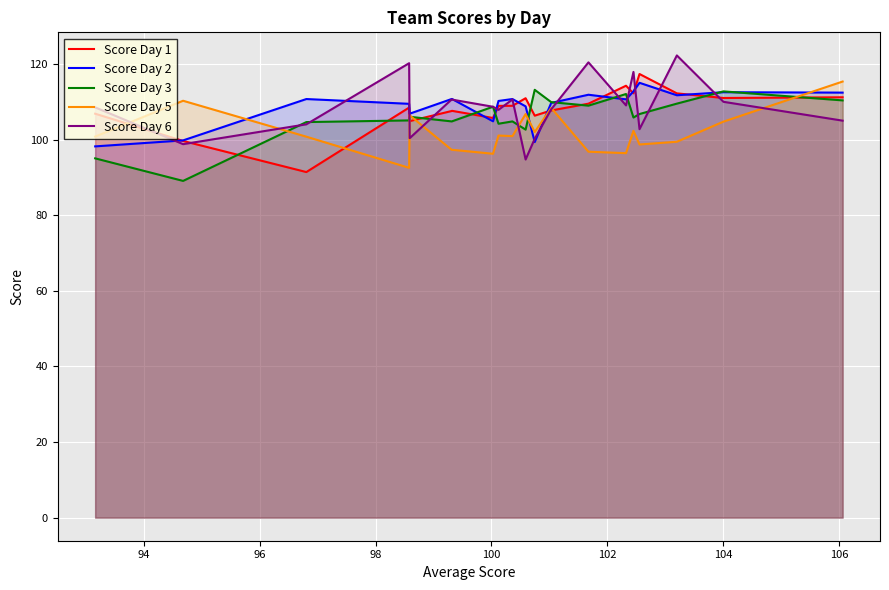

What is the minimum value for Score Day 5?

92.5